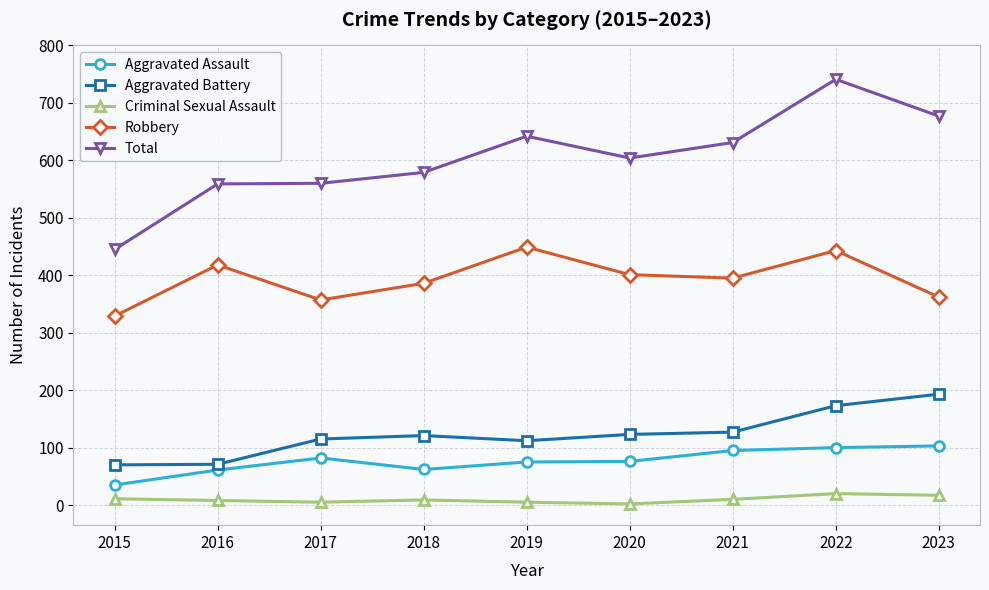

What is the average value of the Robbery series?

393